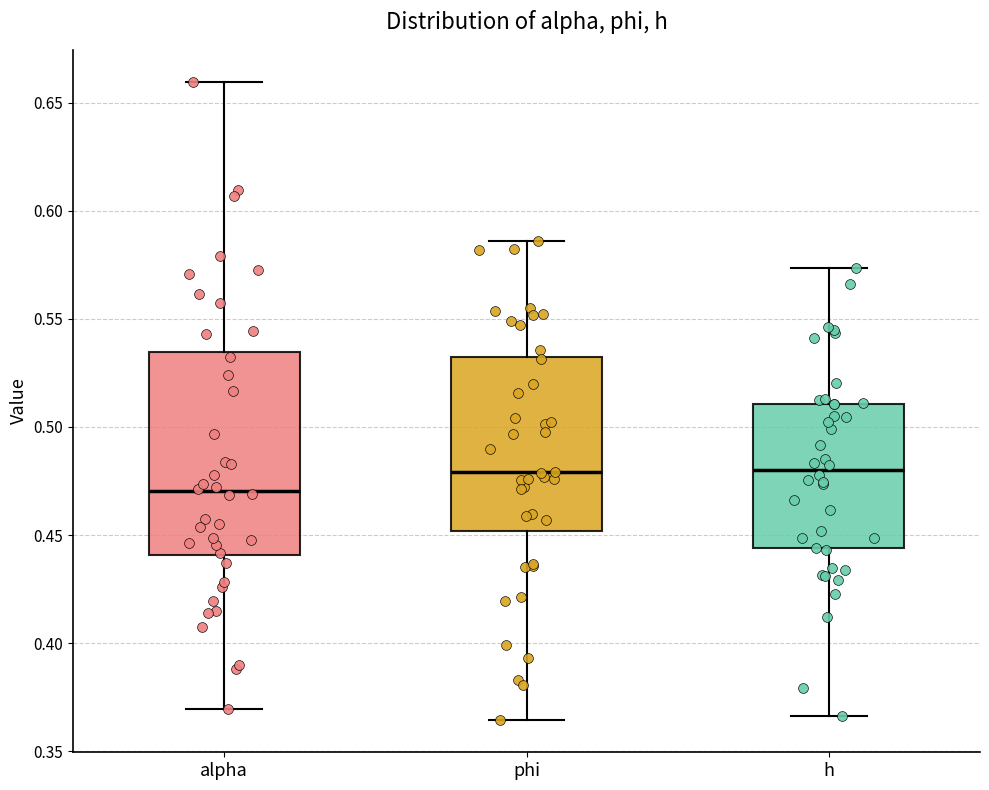

Which box has the lowest median line?

alpha